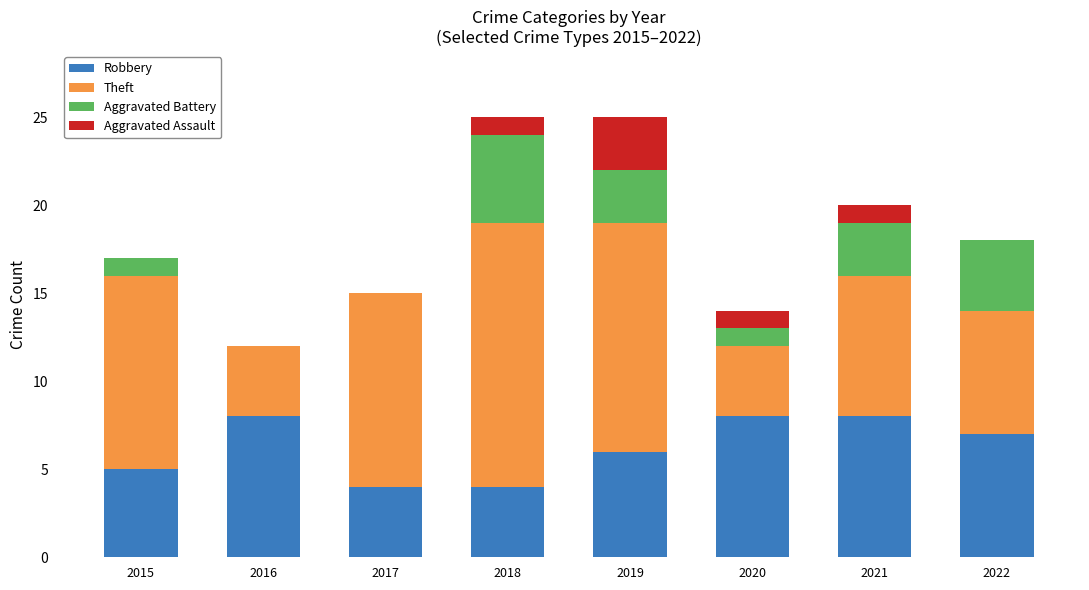

What is the total value across all series at 2022?

18